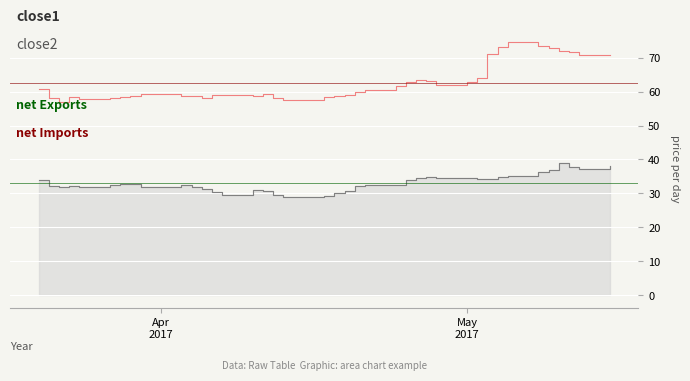

How many data points in close2 are less than 59?

16